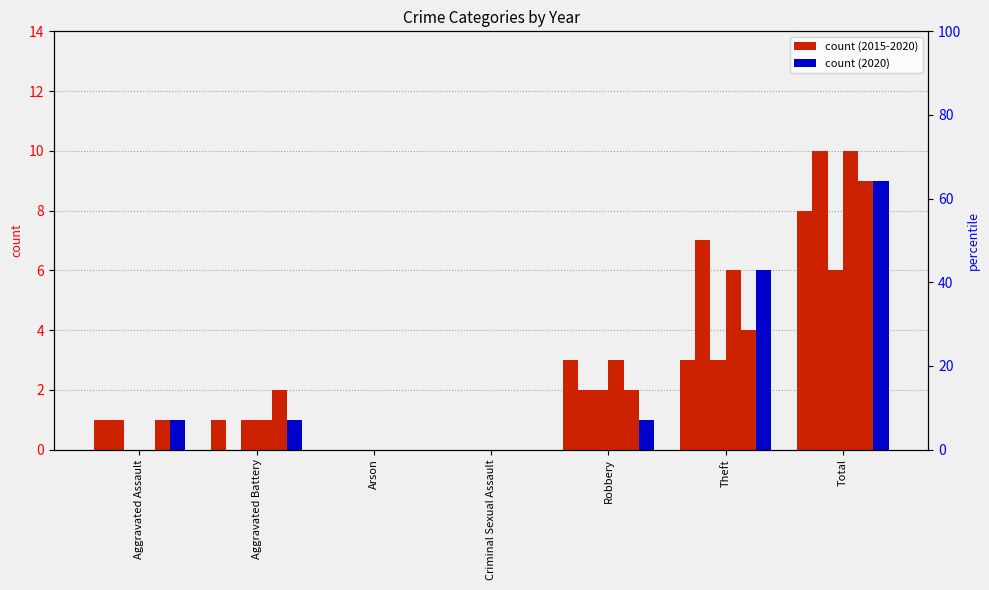

Rank the categories by 2017 value from lowest to highest.

Aggravated Assault, Arson, Criminal Sexual Assault, Aggravated Battery, Robbery, Theft, Total